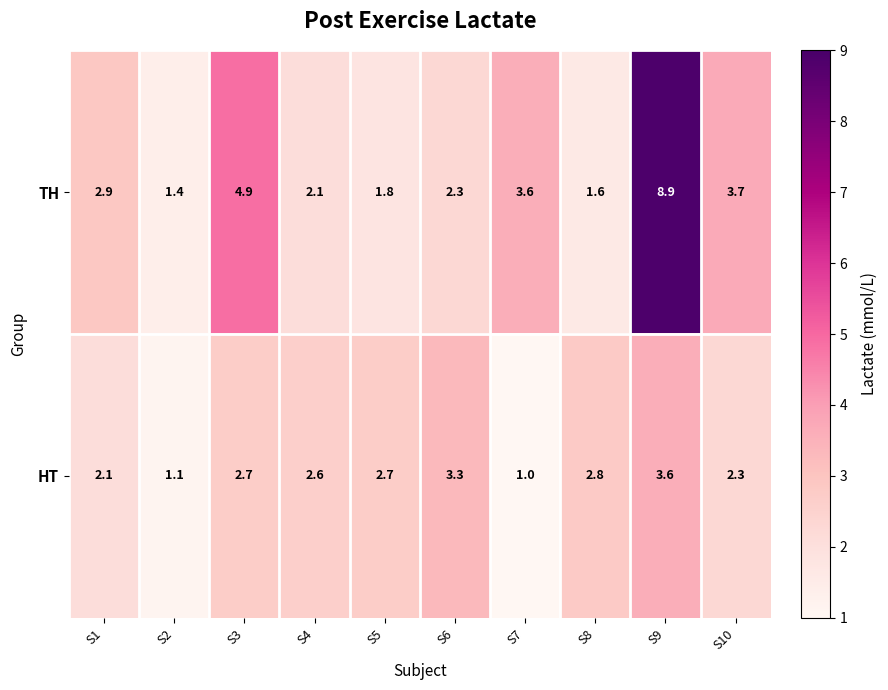

Between S4 and S6, which series saw the biggest shift?

HT